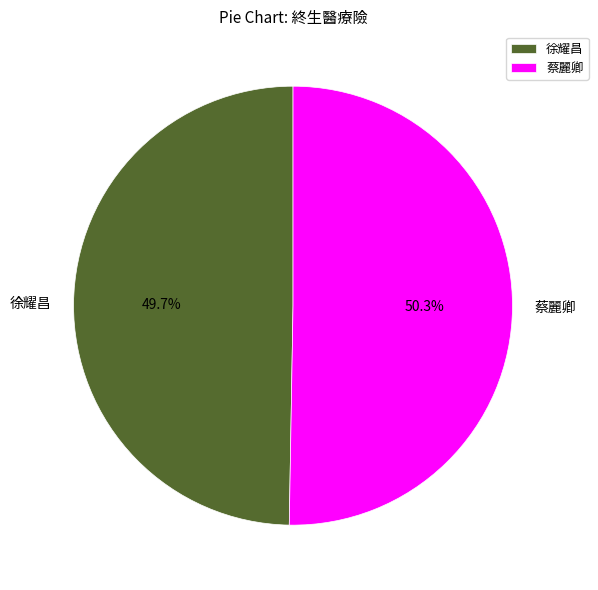

What percentage do 蔡麗卿 and 徐耀昌 together represent?

100.0%